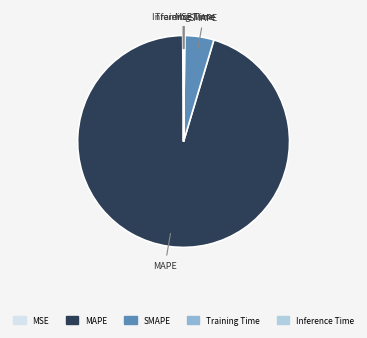

Is it true that MAPE is 95% of the pie?

True